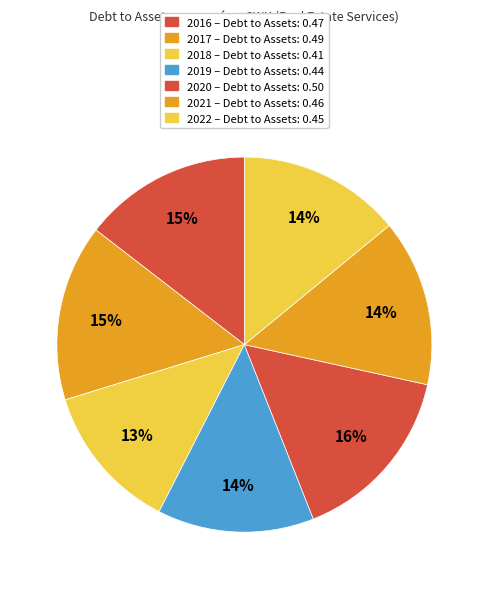

How many slices are in this pie chart?

7